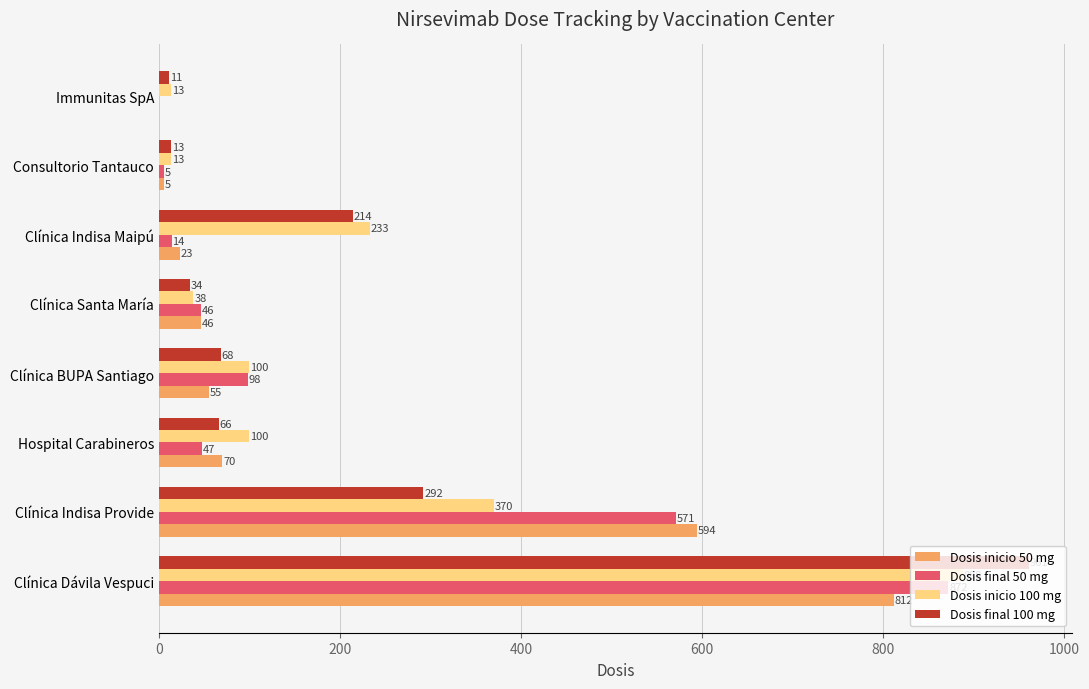

True or false: Dosis inicio 50 mg has a value of 1146 at Clínica Dávila Vespuci.

False